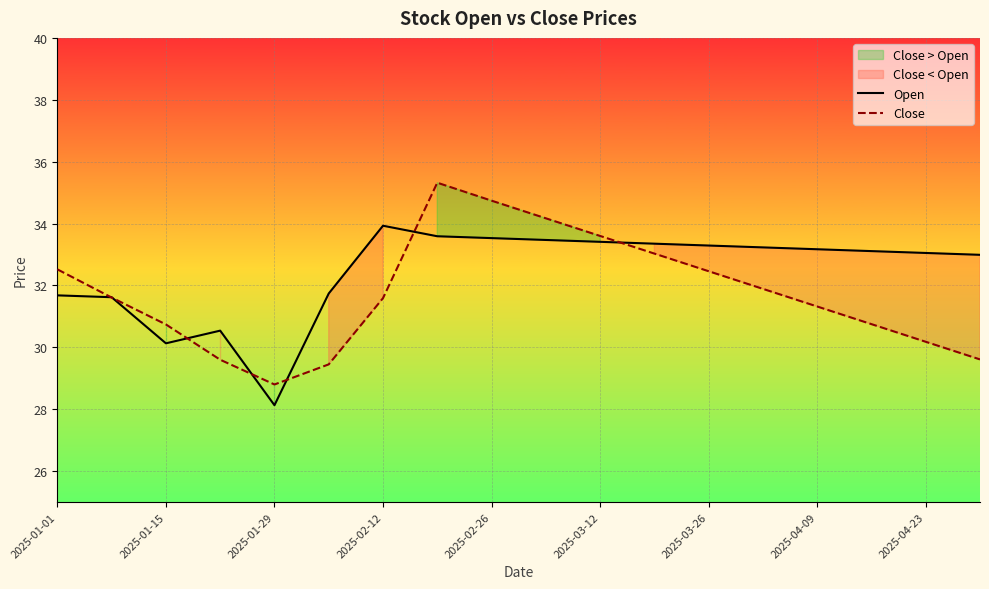

The Open series shows 40.3 at 2025-01-29. True or false?

False